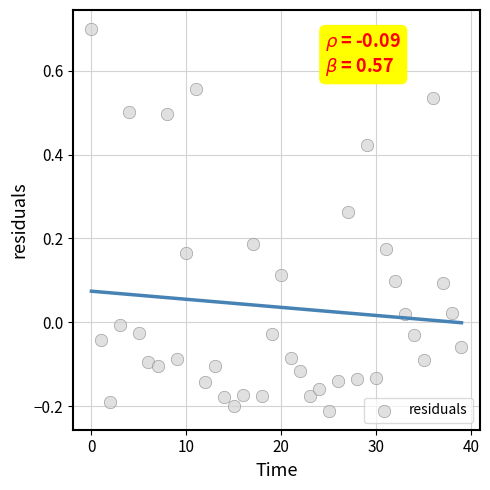

What is the range of Y values (max minus min)?

0.9